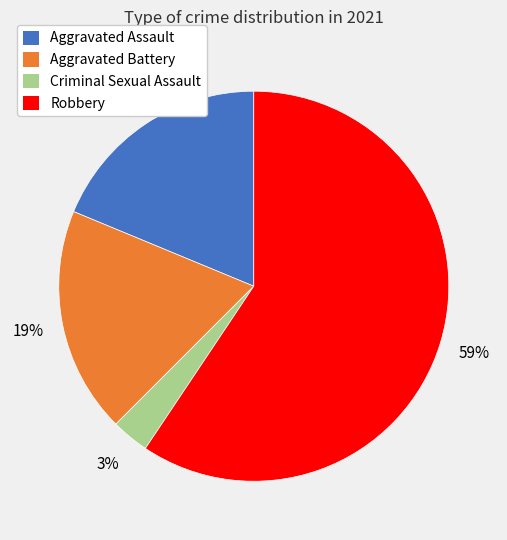

Which has a higher value, Aggravated Assault or Robbery?

Robbery